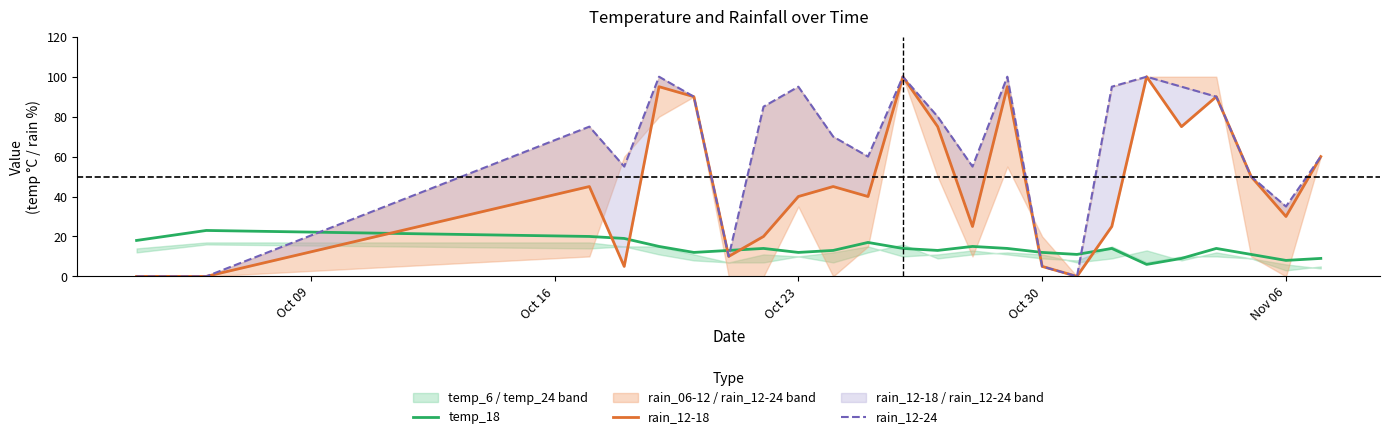

Is it true that temp_18 equals 14 at Nov 06?

False